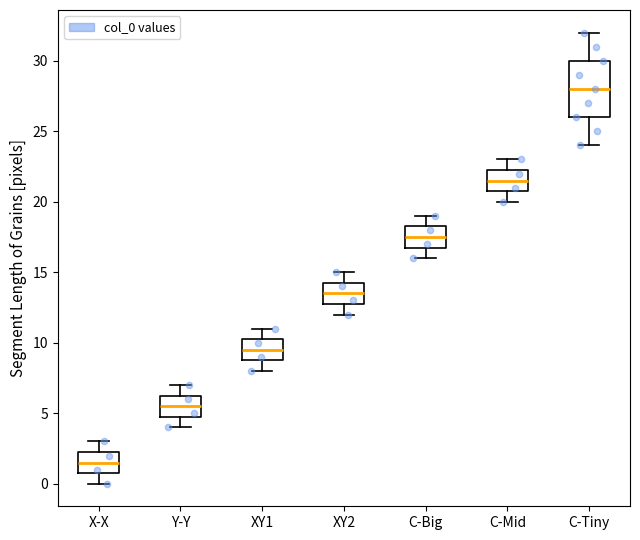

Which box is the tallest, from its lower edge to its upper edge?

C-Tiny